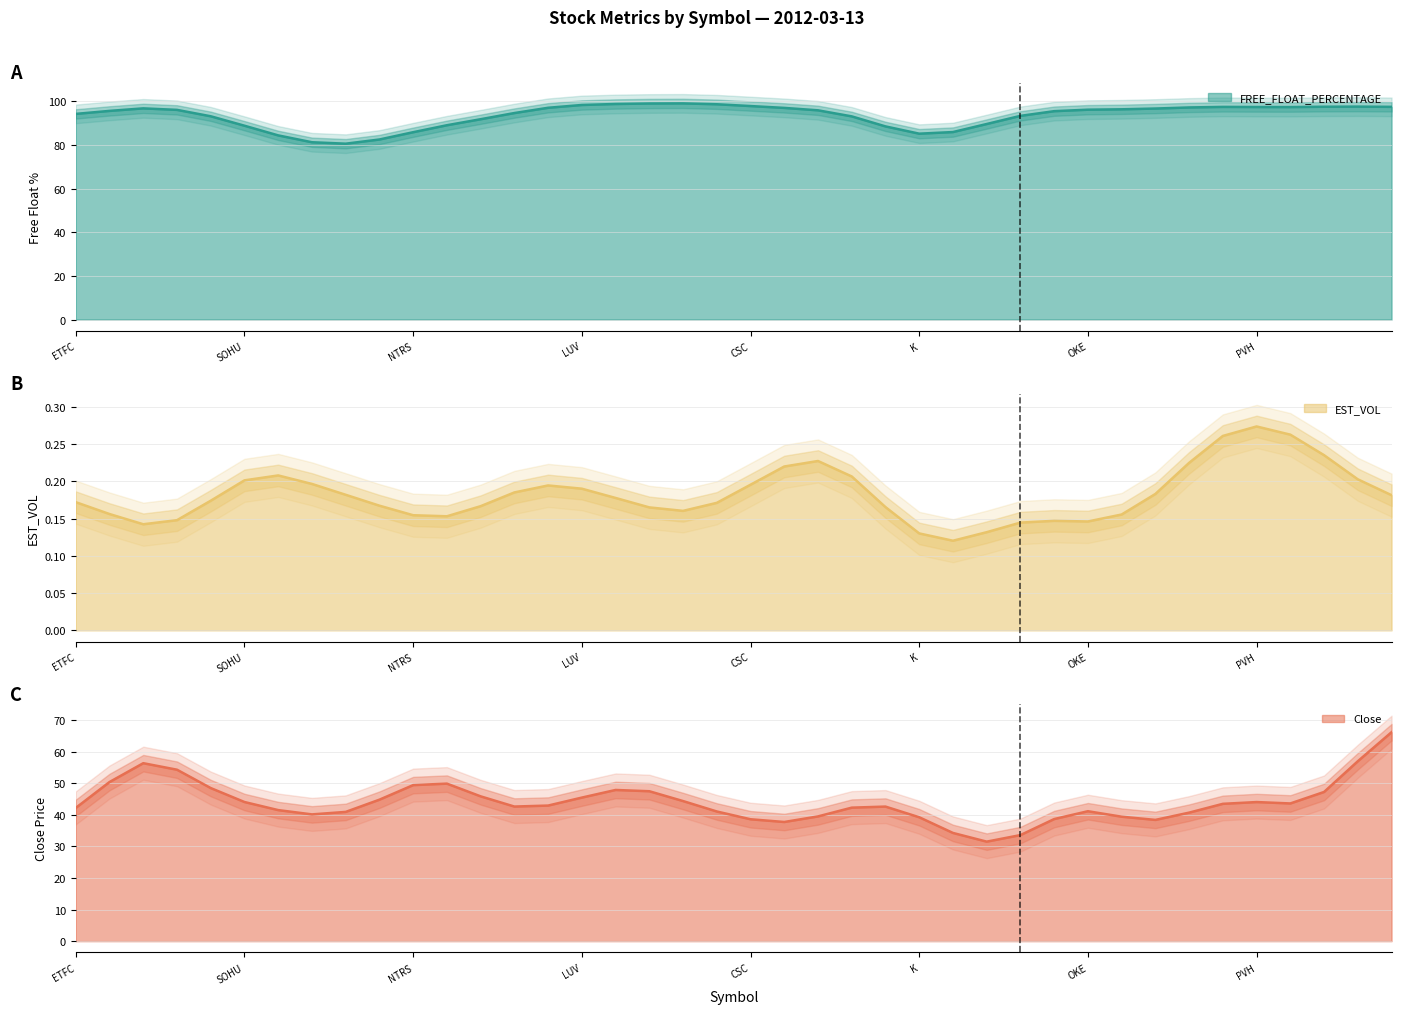

What is the average value of the FREE_FLOAT_PERCENTAGE series?

93.5